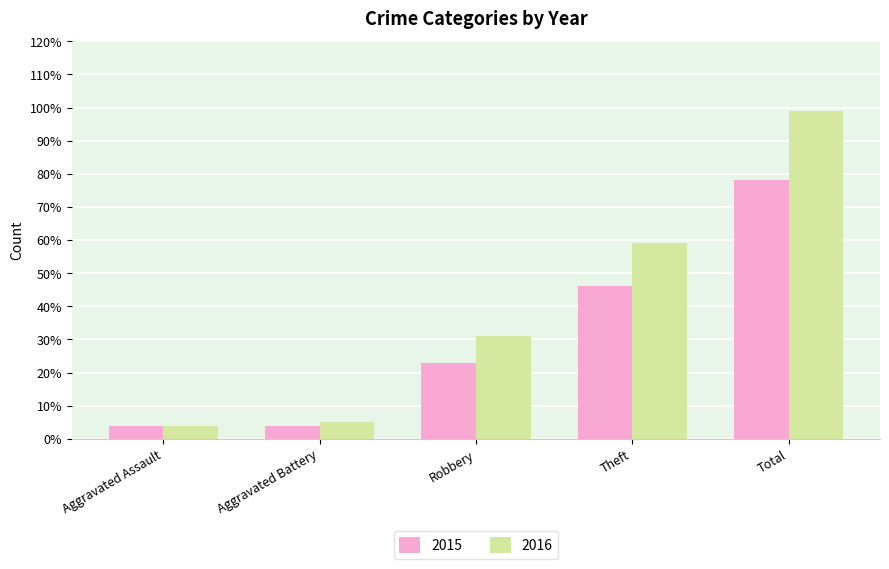

Is it true that 2015 equals 46 at Theft?

True